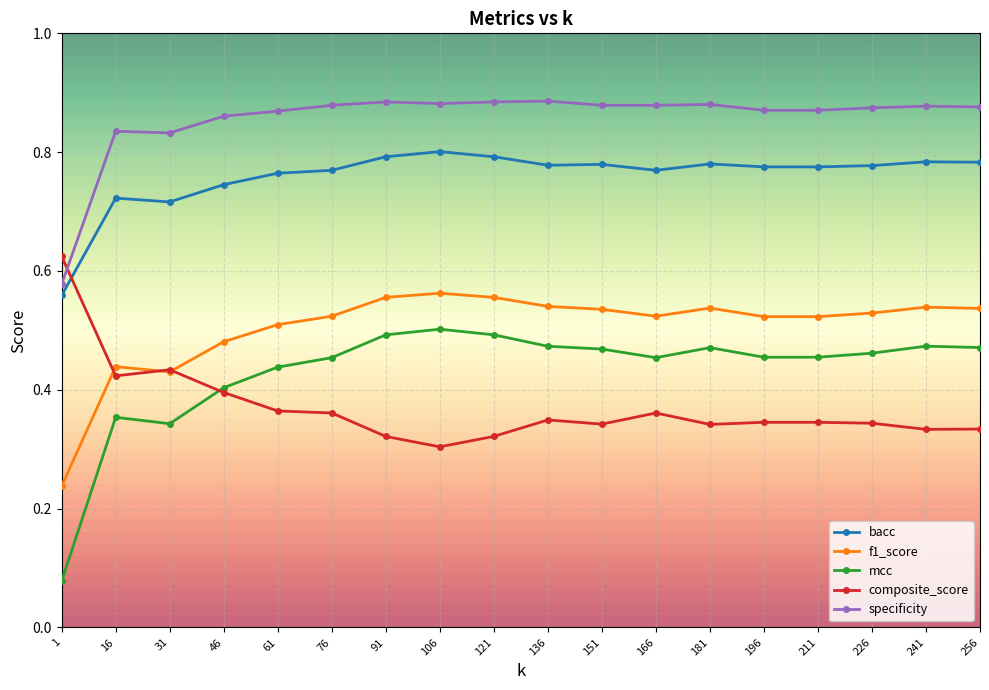

How many lines are shown in the chart?

5